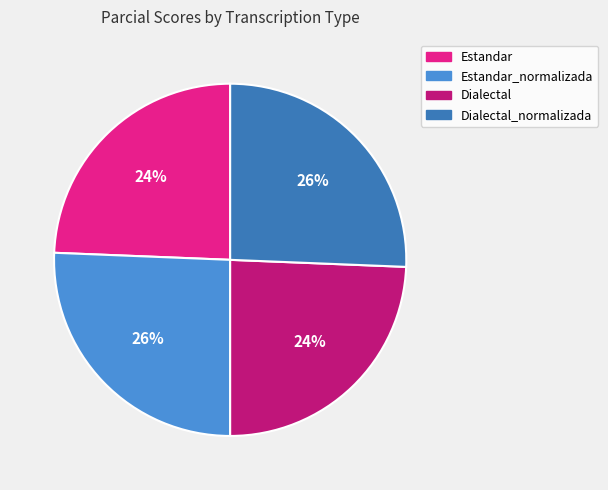

What is the ratio of the value at Dialectal_normalizada to the value at Estandar_normalizada?

1.0